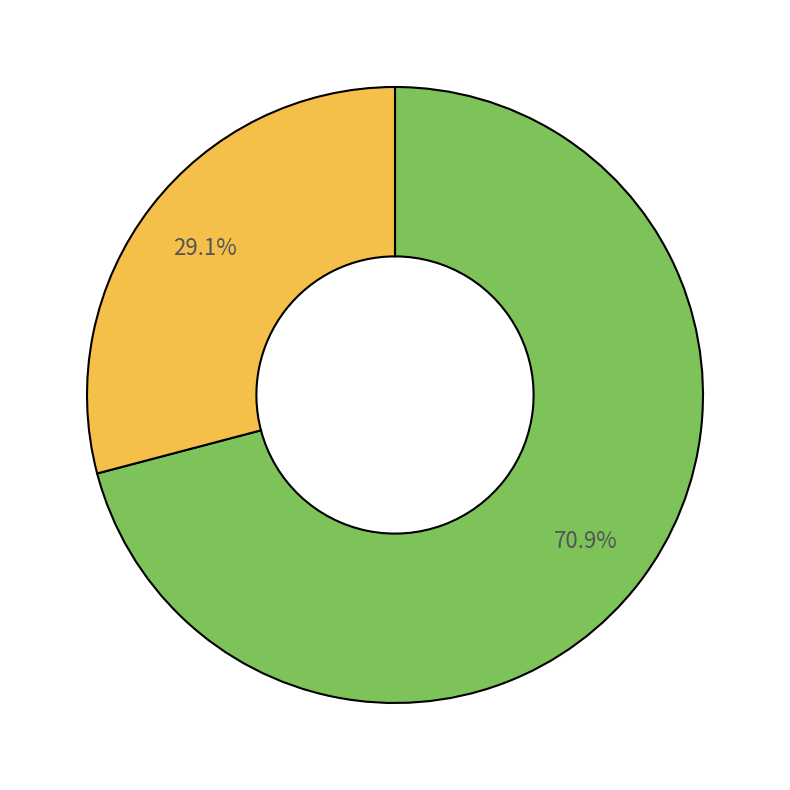

Is there any slice that represents more than half of the pie?

Yes